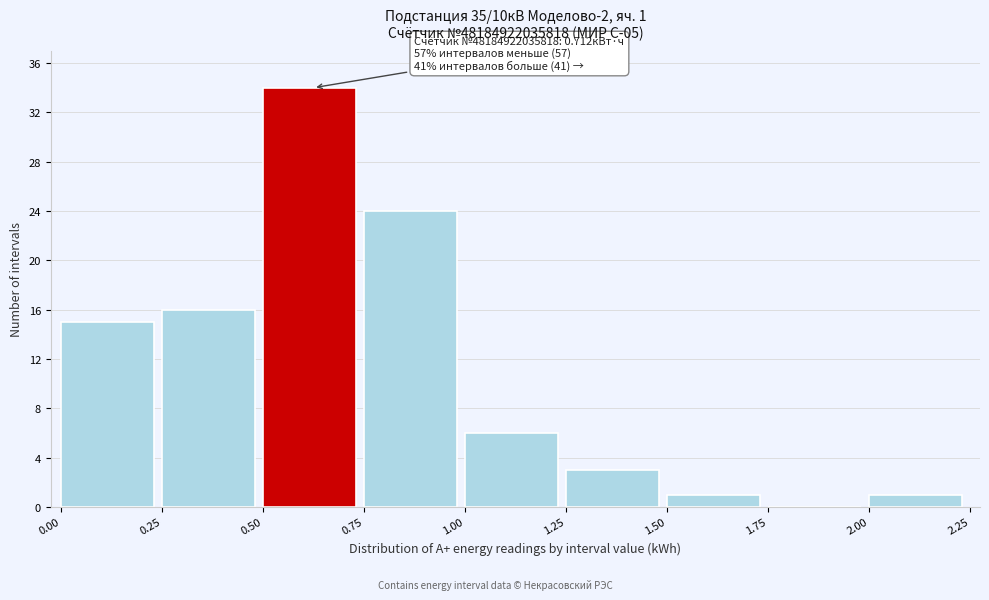

Over which range of the x-axis is the bar tallest?

0.50 to 0.75